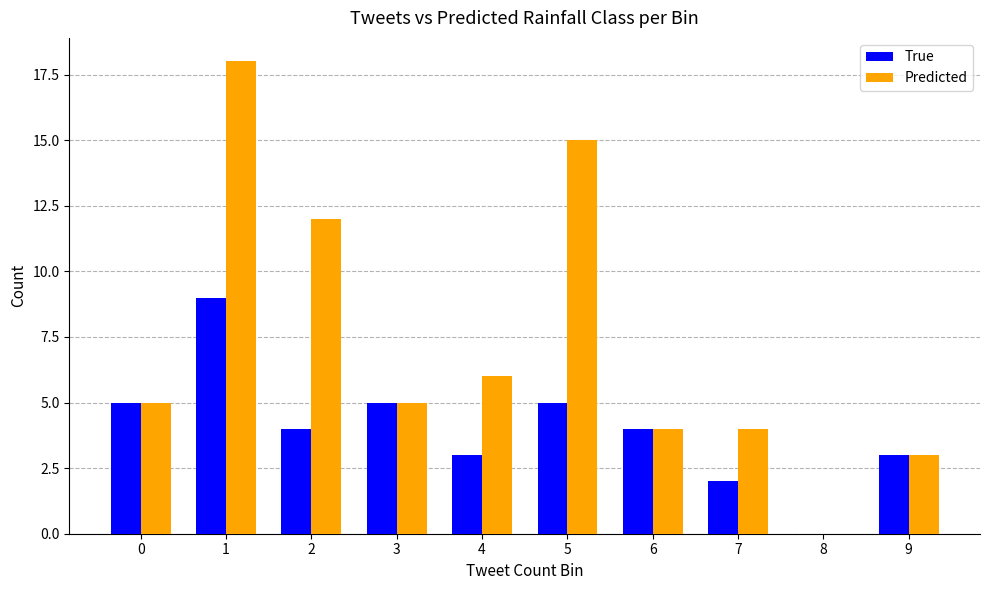

Which series has the largest total across all categories?

Predicted